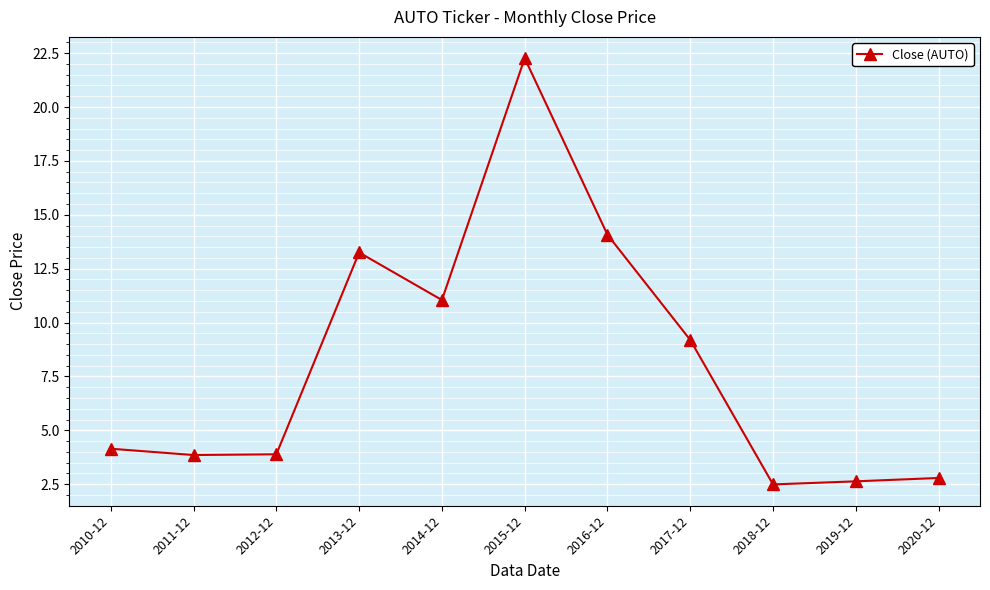

The chart shows a value of 2.8 at 2020-12. True or false?

True